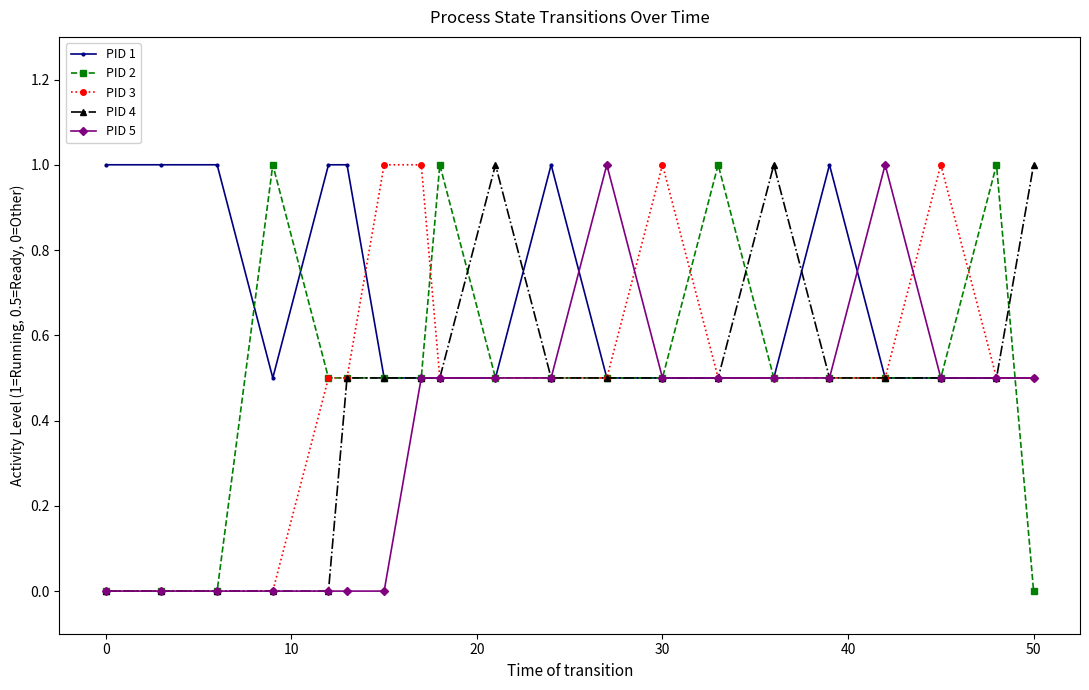

Which series has the largest total across all categories?

PID 1